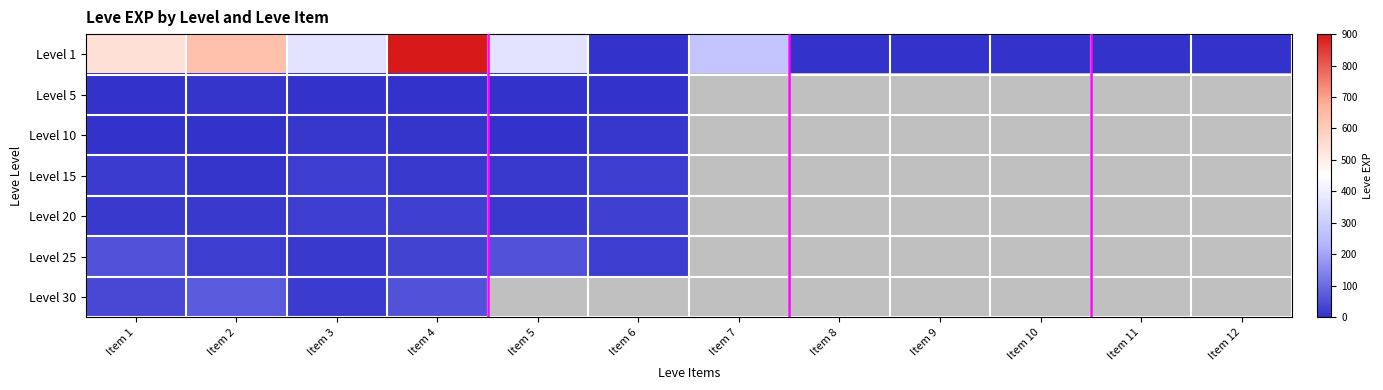

At how many categories does at least one series exceed 481?

3